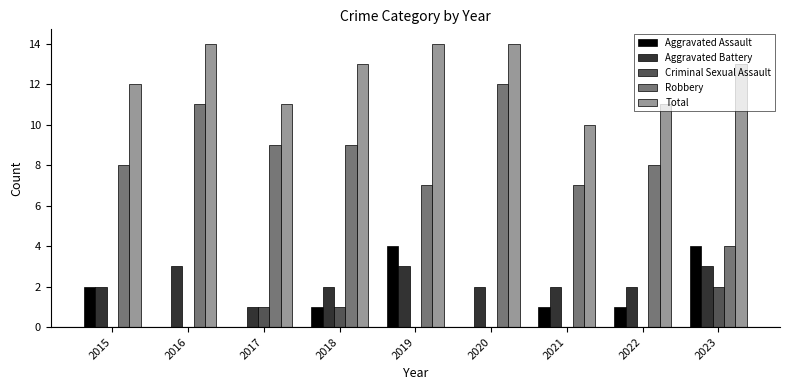

What is the sum of all Robbery values?

75